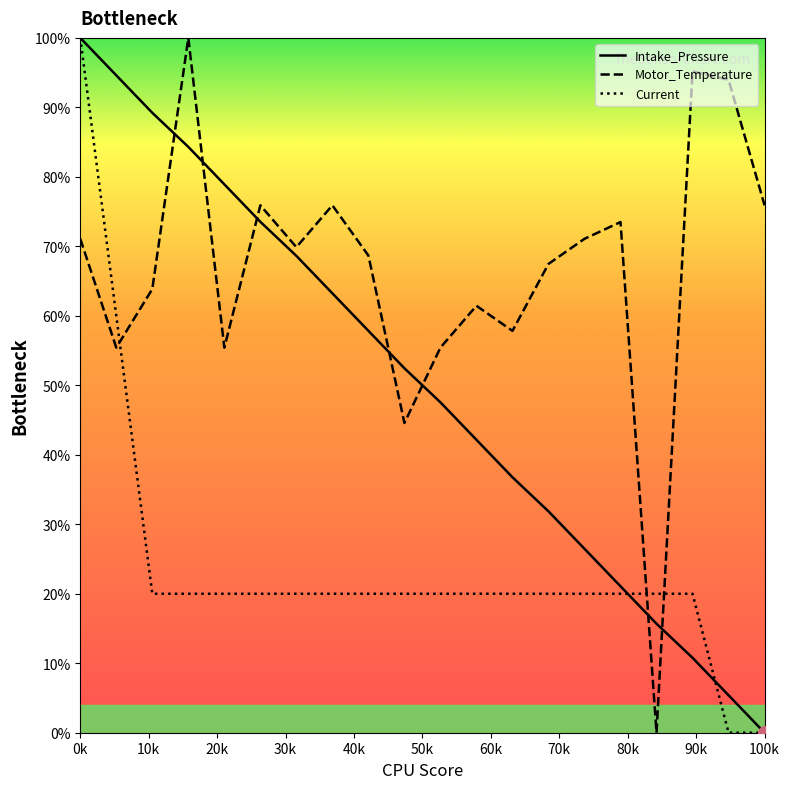

Which series ends up on top after the final intersection of Current and Motor_Temperature?

Motor_Temperature